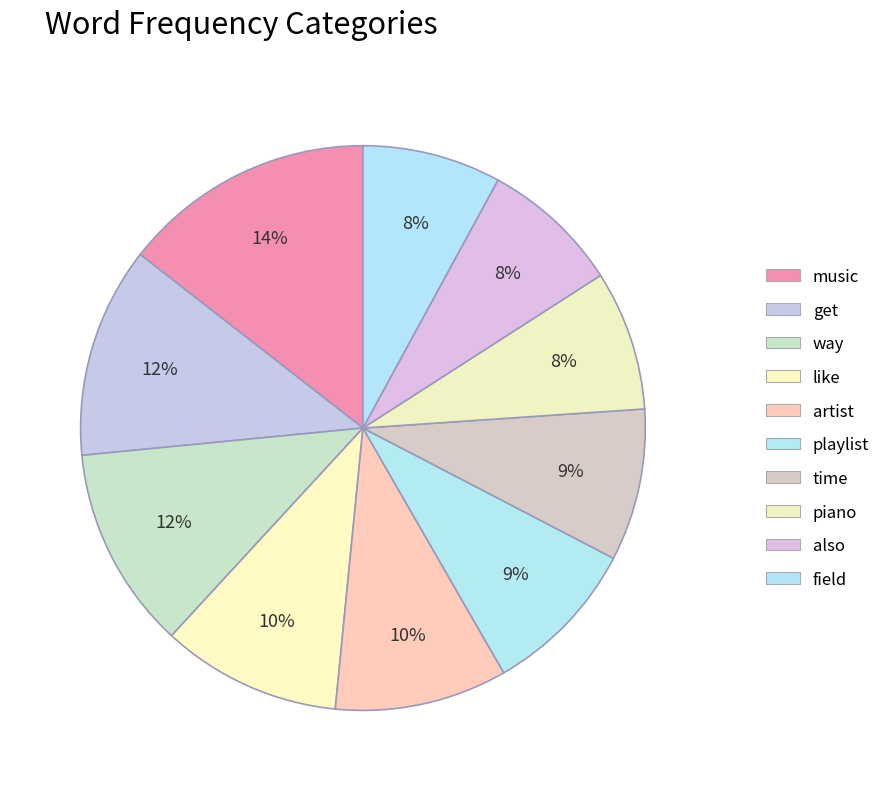

Which slice is the largest?

music